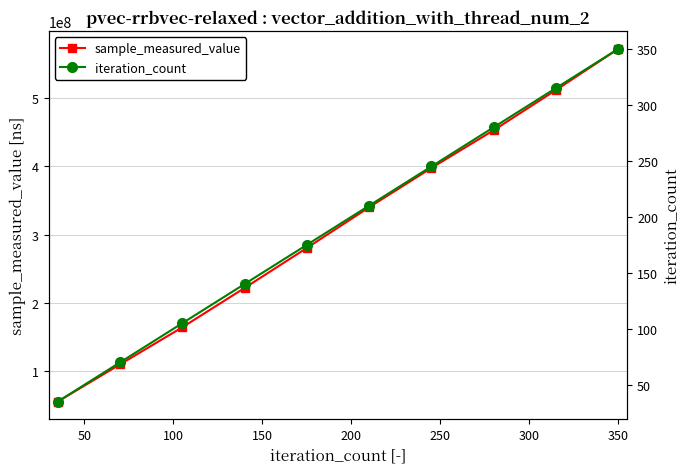

How many values in the iteration_count series are below 210?

5